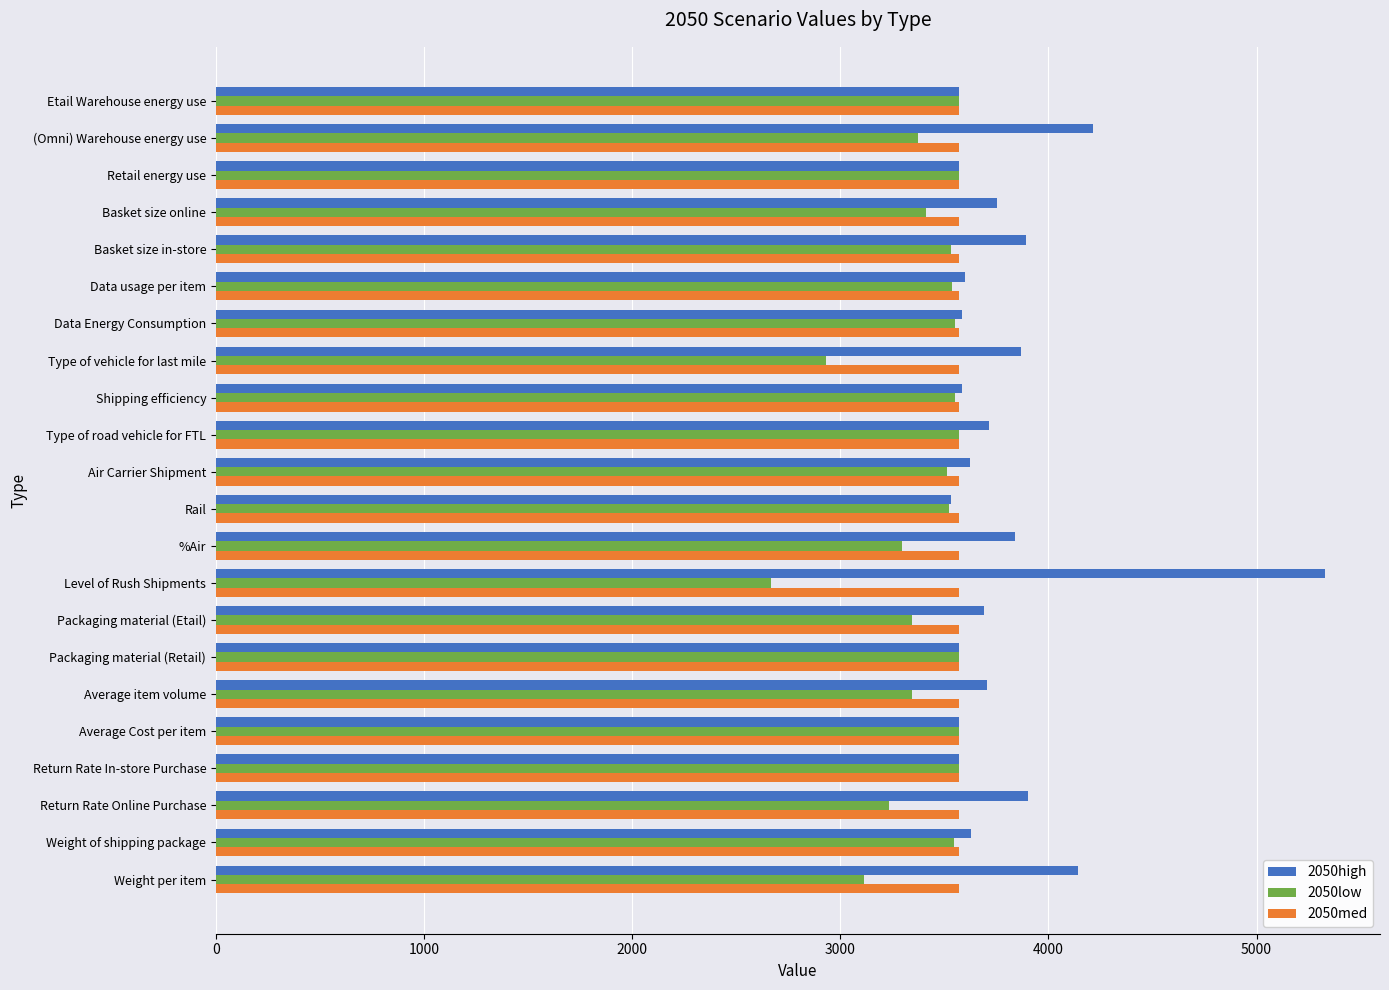

Which series has the widest spread of values?

2050high